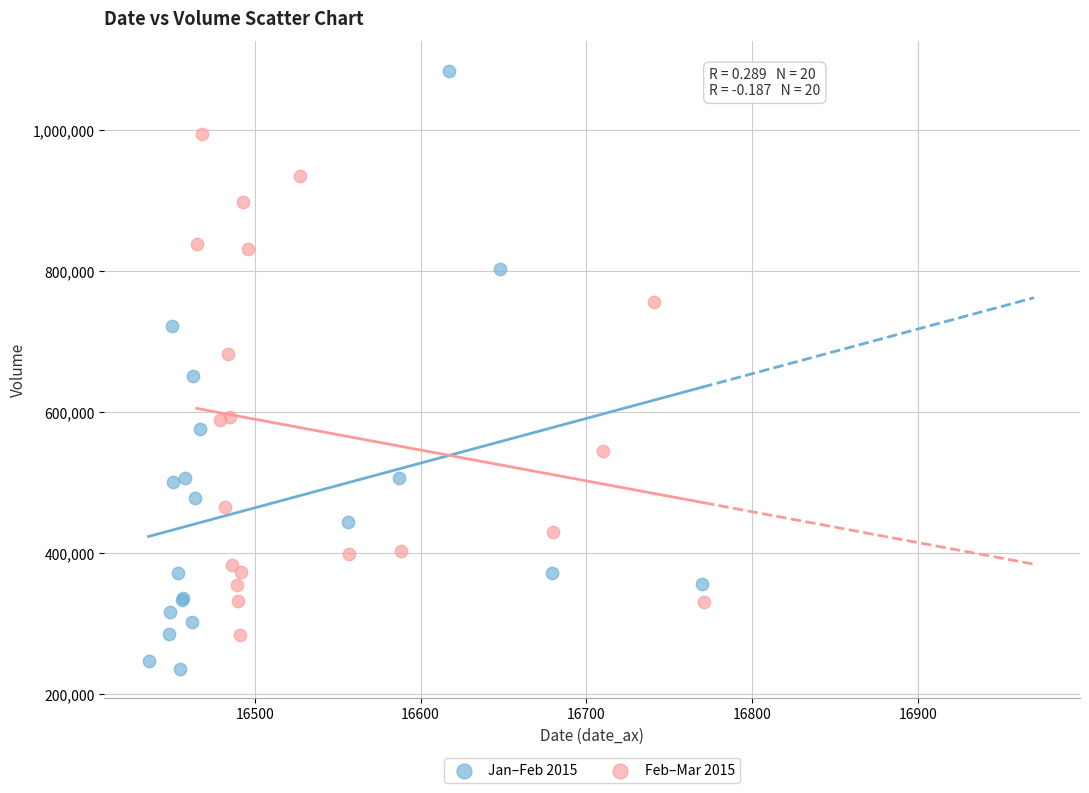

Which series contains the lowest Y value?

Jan–Feb 2015